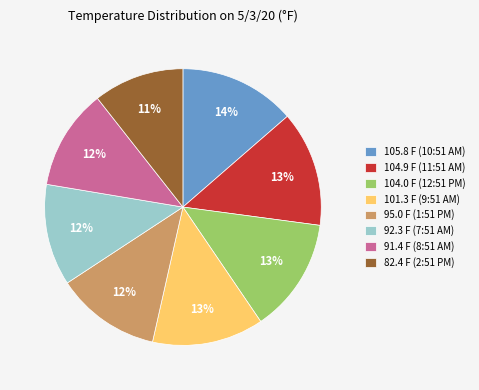

Which category has the smallest portion of the pie?

82.4 F (2:51 PM)